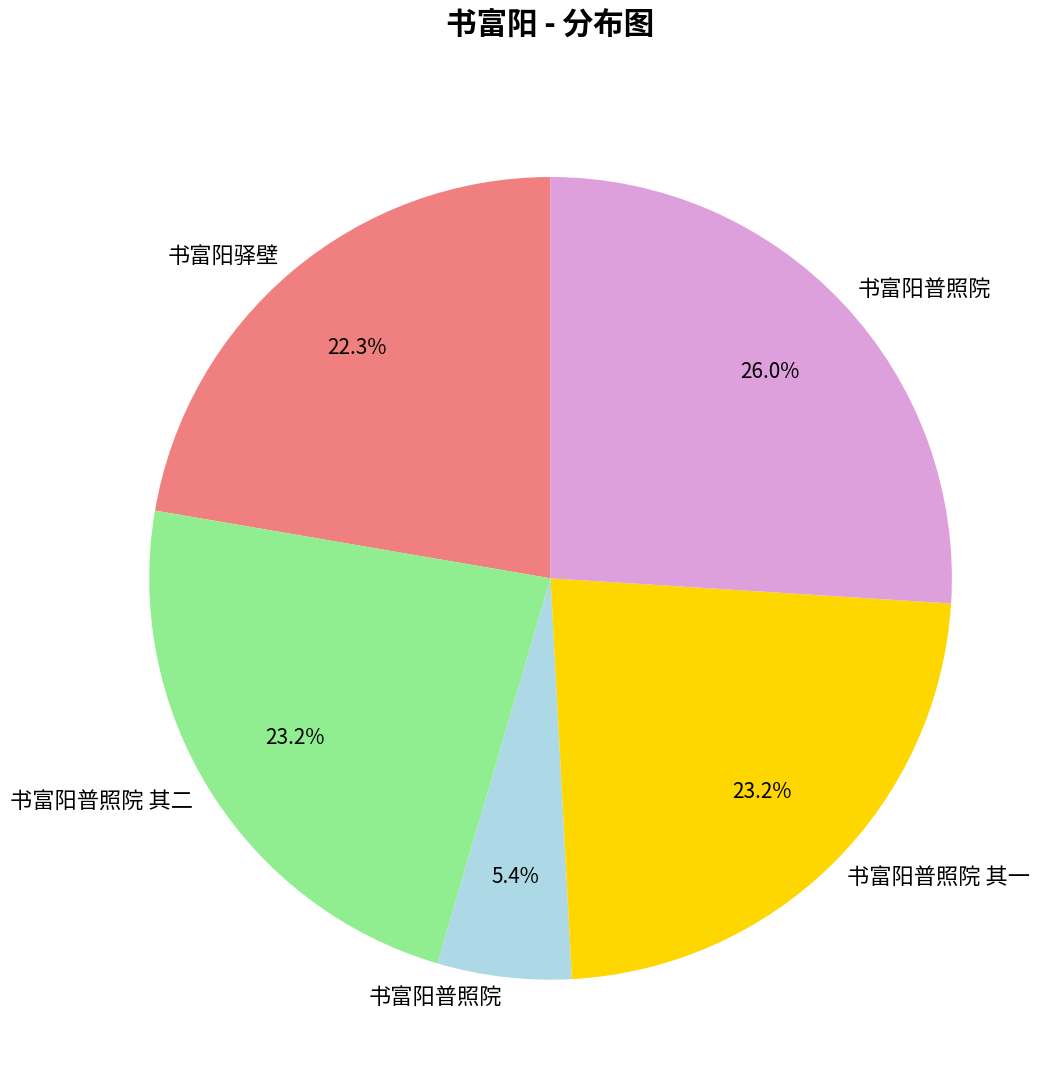

To the nearest percent, what is the difference between the largest and smallest slice percentages?

21%